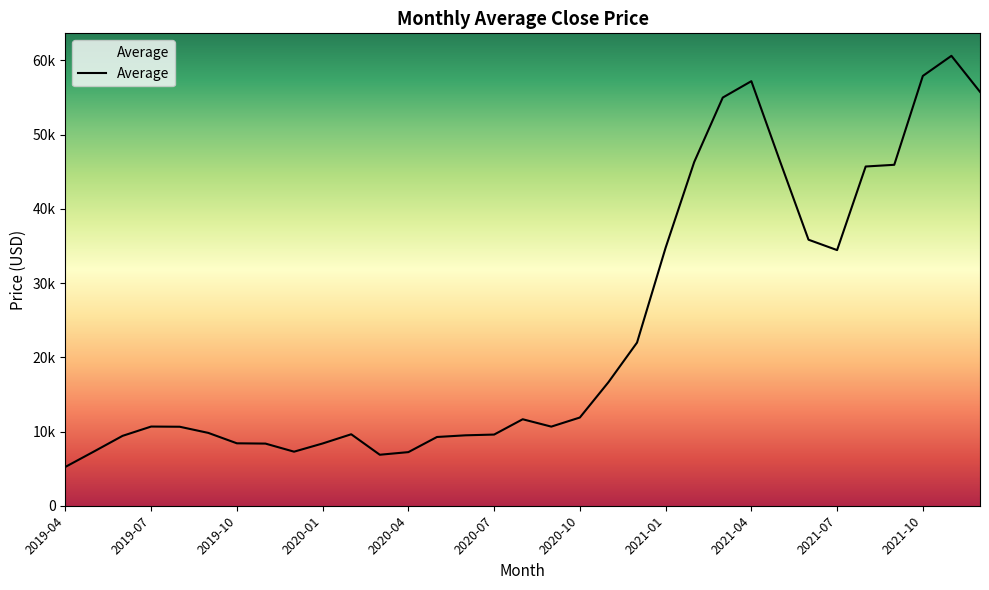

Is this an area chart (filled region under the line)?

Yes